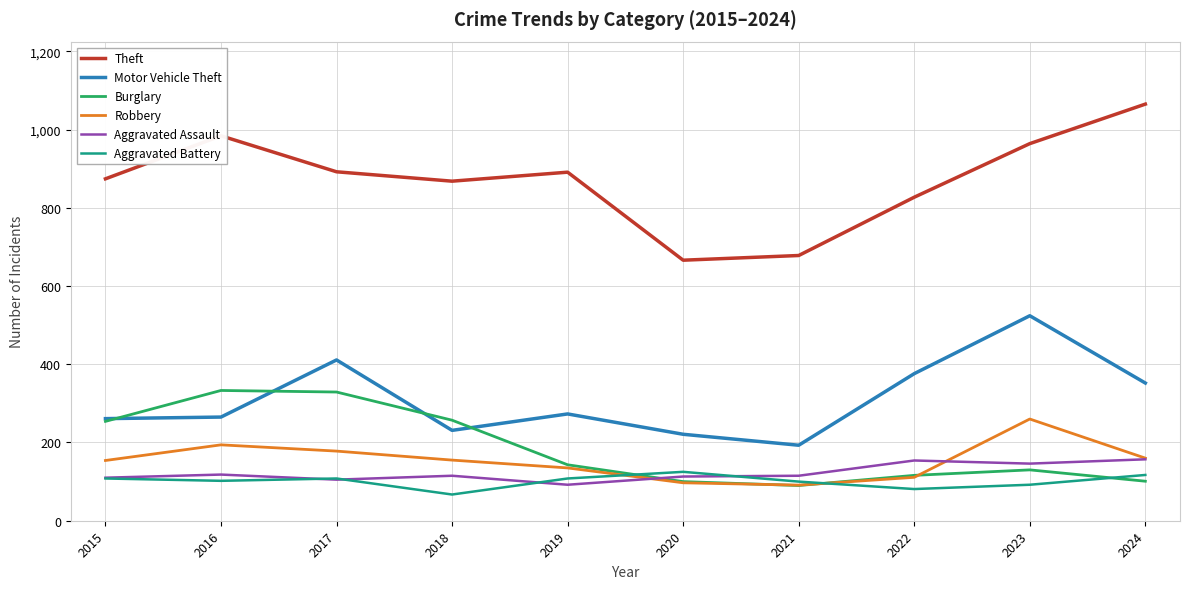

What is the spread (max minus min) of values at 2020?

569